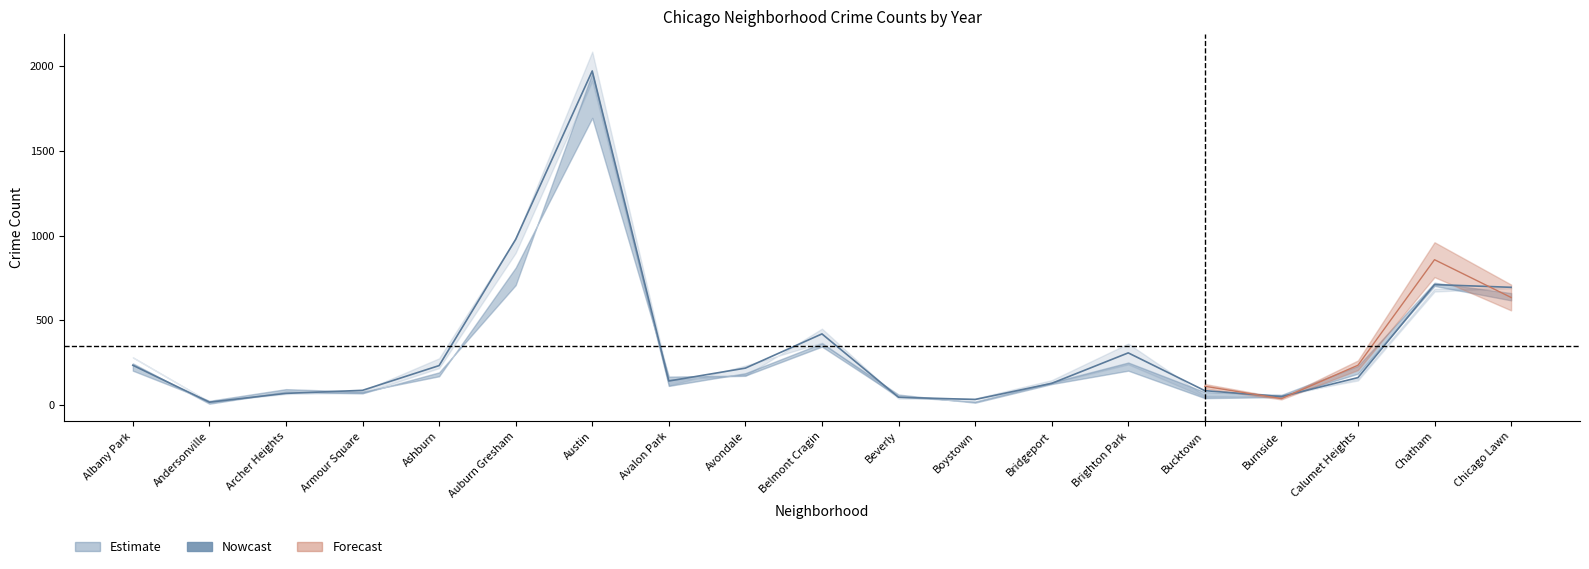

What is the value of the 2020 point at the 5th from the left?

193